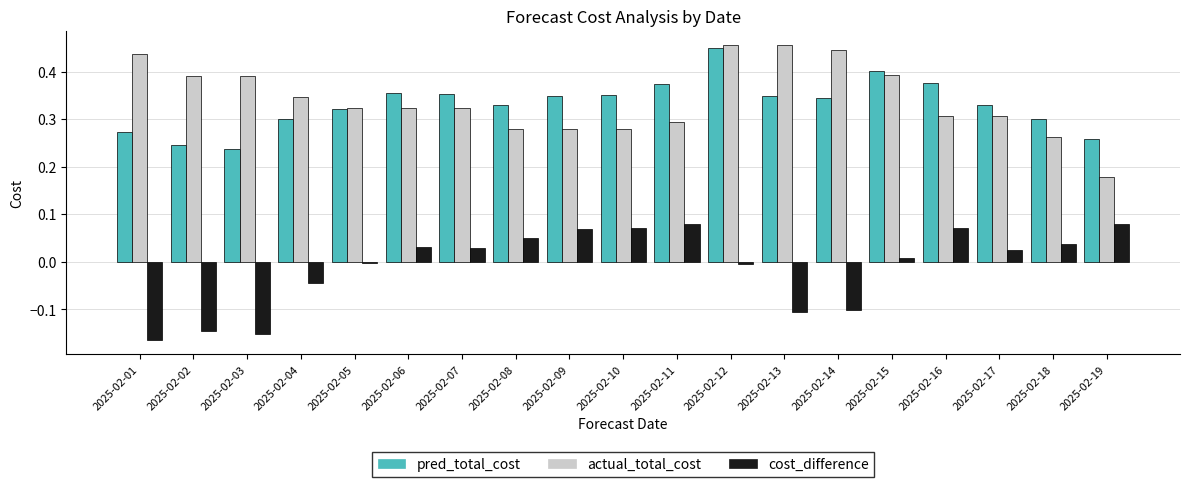

Which category has the lowest value in the actual_total_cost series?

2025-02-19